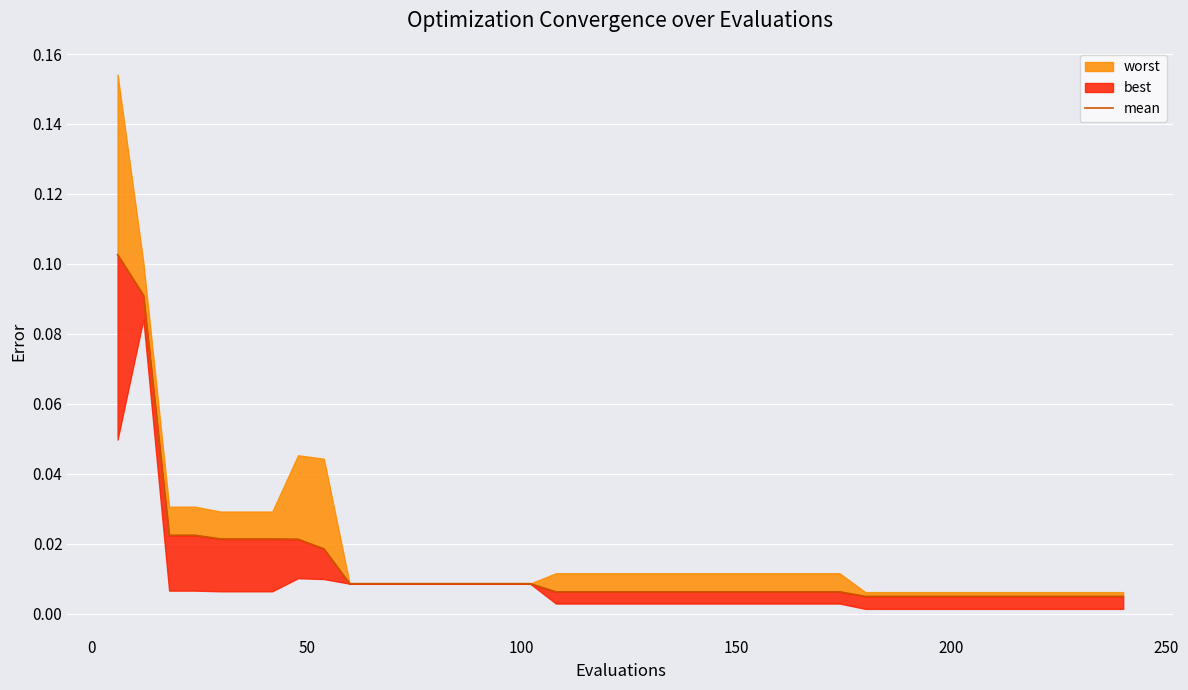

Count the number of categories in the chart.

40